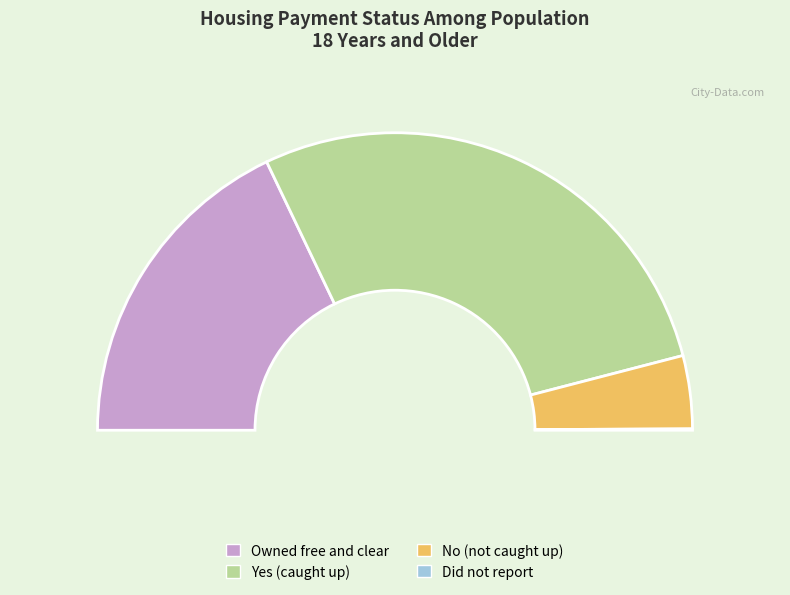

How many slices are in this pie chart?

4